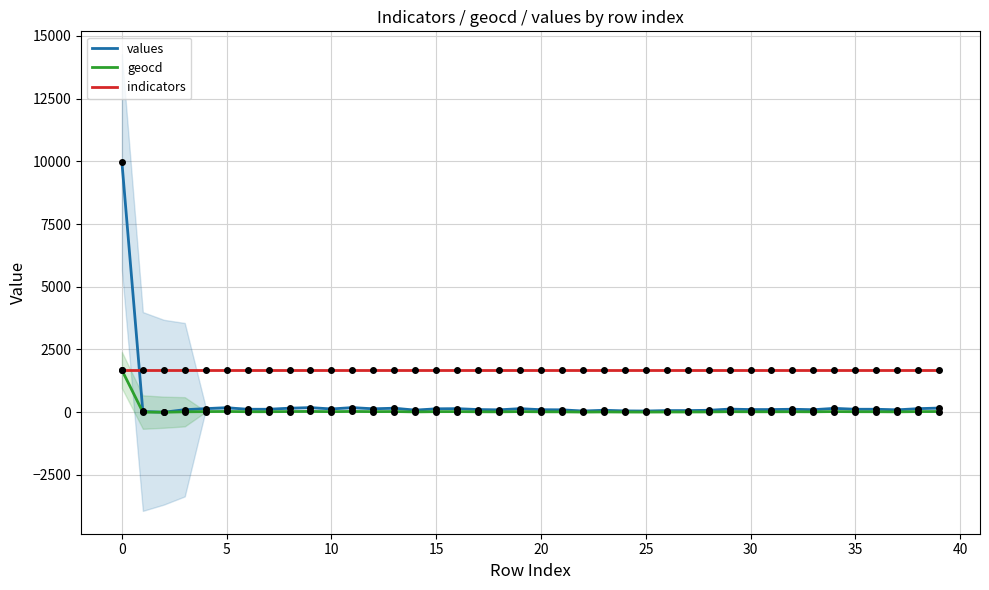

Which series has the largest Y range (max minus min)?

values